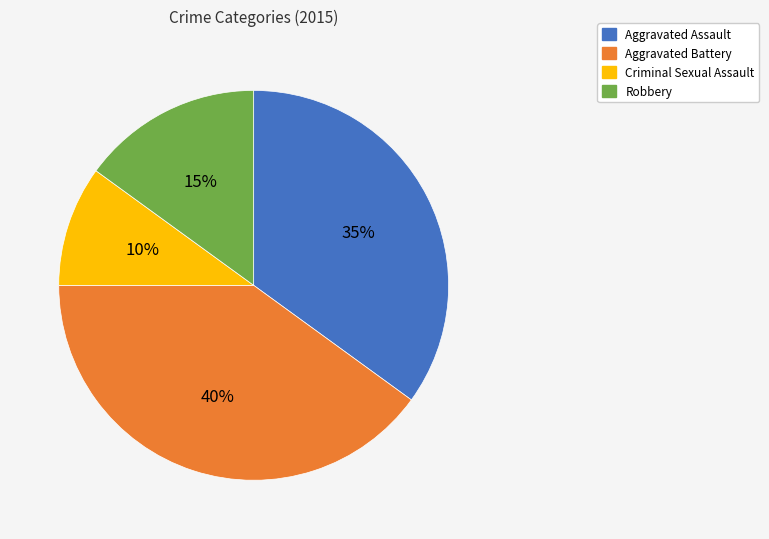

The Robbery slice represents 27% of the pie. True or false?

False